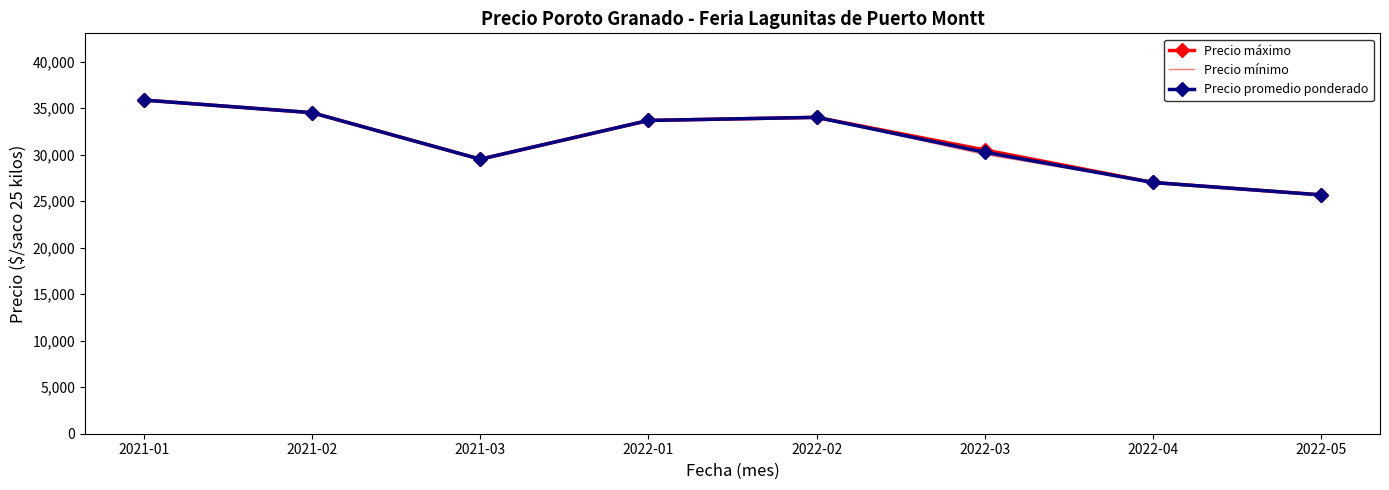

What are all the series names shown in the legend?

Precio máximo, Precio mínimo, Precio promedio ponderado